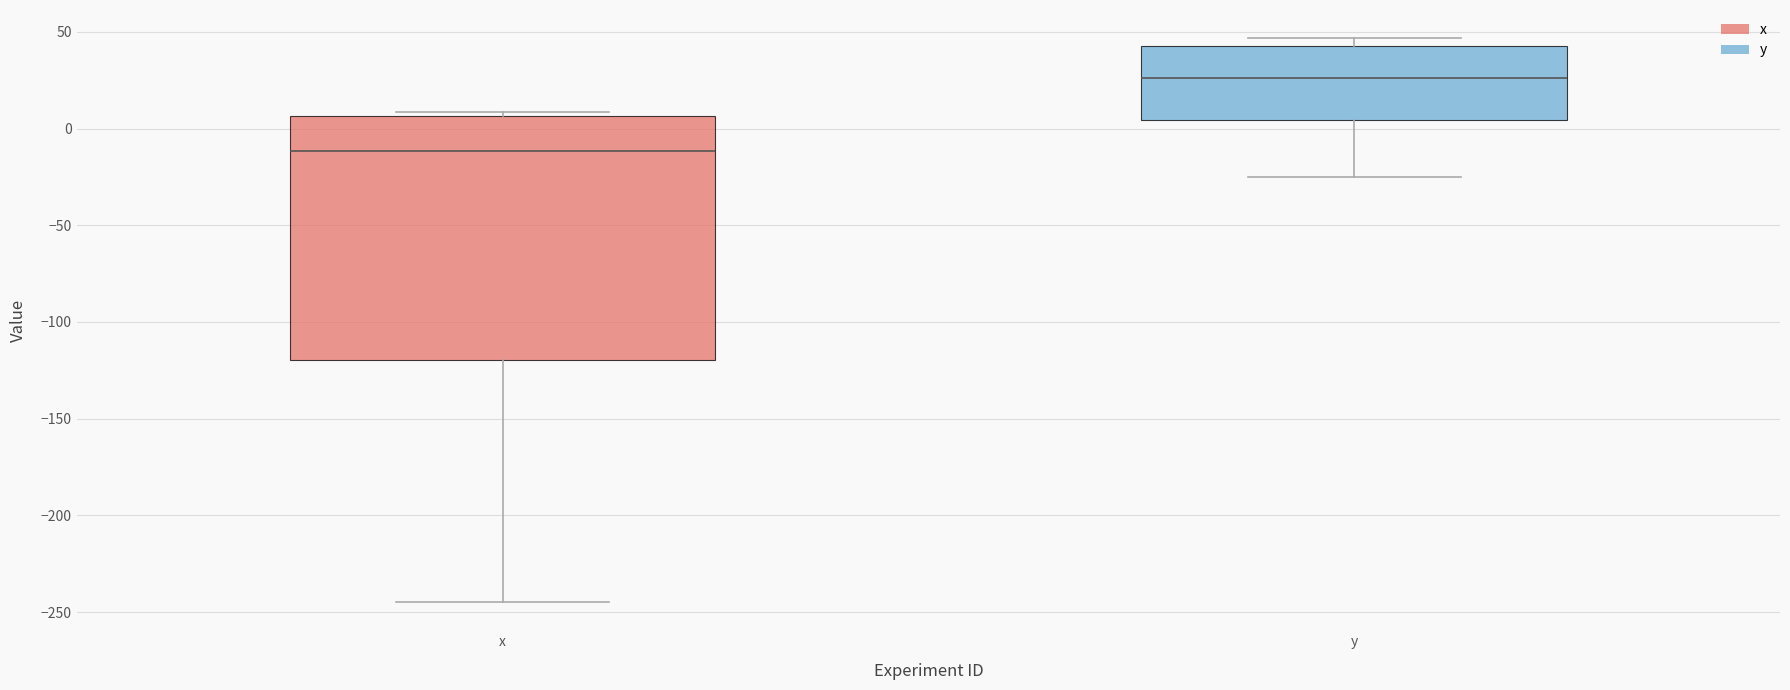

Which box's median line is the lowest?

x